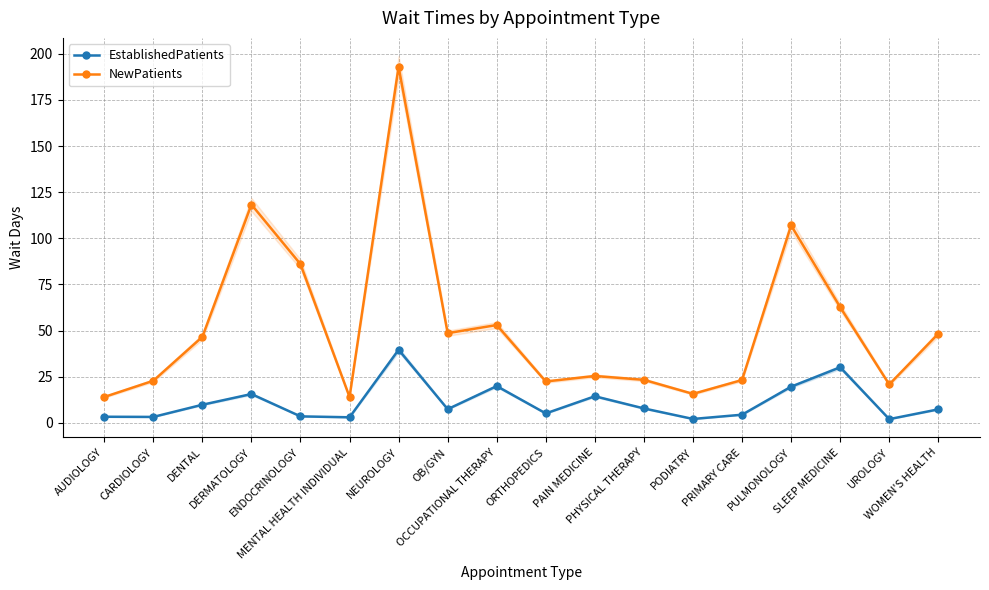

At which label is NewPatients closest to 103?

PULMONOLOGY